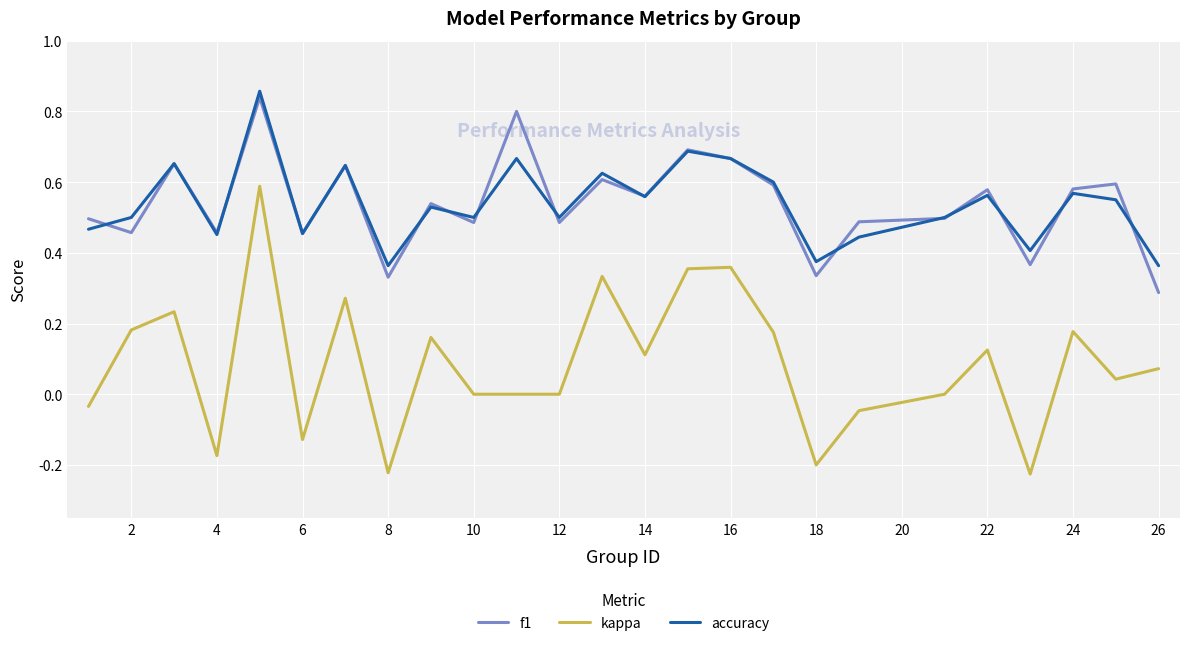

True or false: kappa and accuracy intersect in this chart.

False